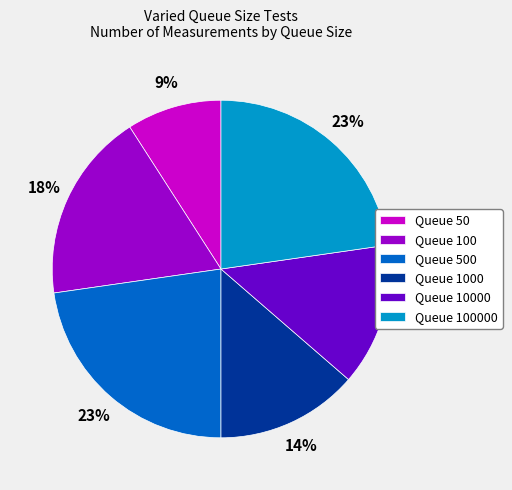

To the nearest percent, what is the average slice percentage?

17%